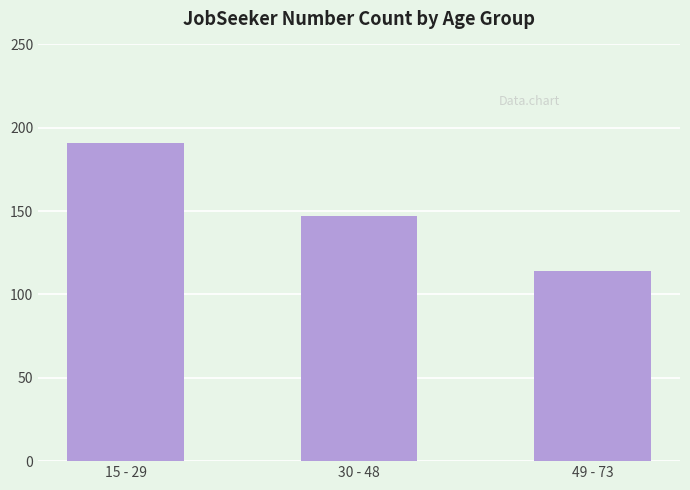

What is the average value?

151